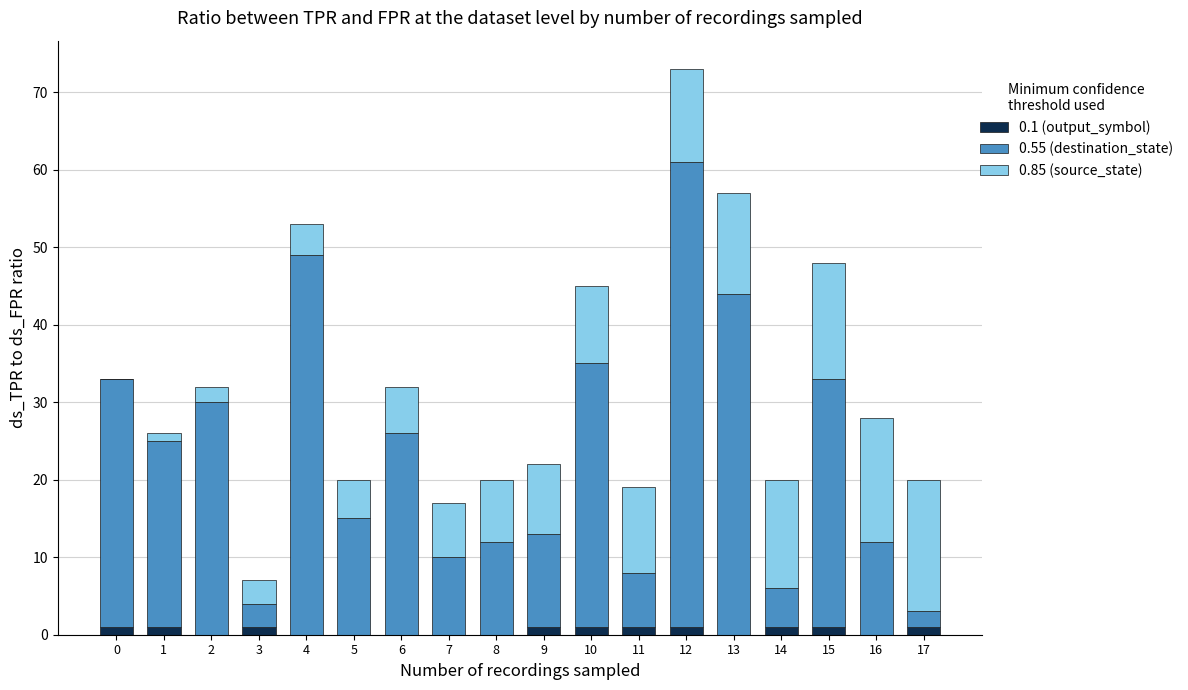

Is it true that 0.1 (output_symbol) equals 0 at 13?

True